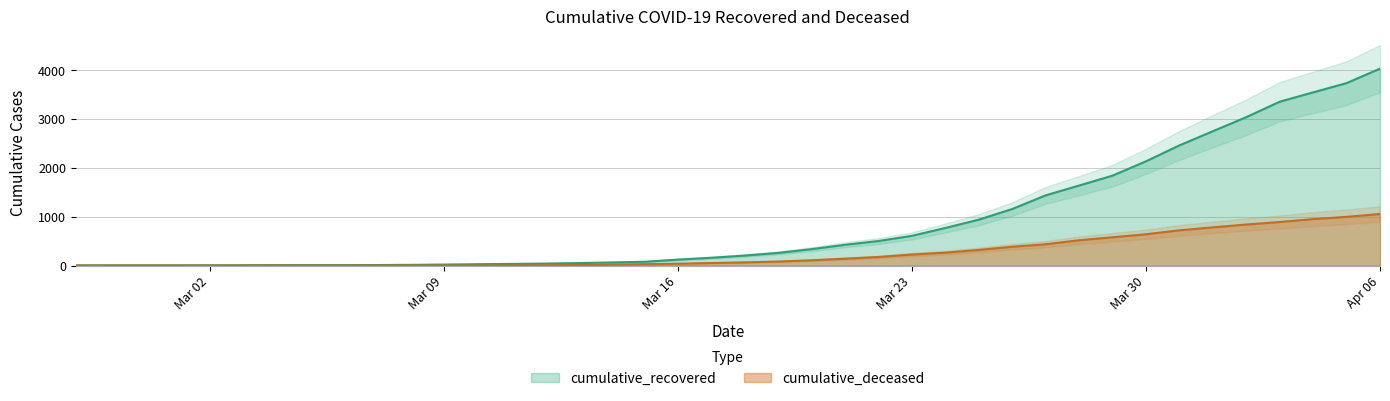

What is the label of the 12th point from the left?

Mar 09